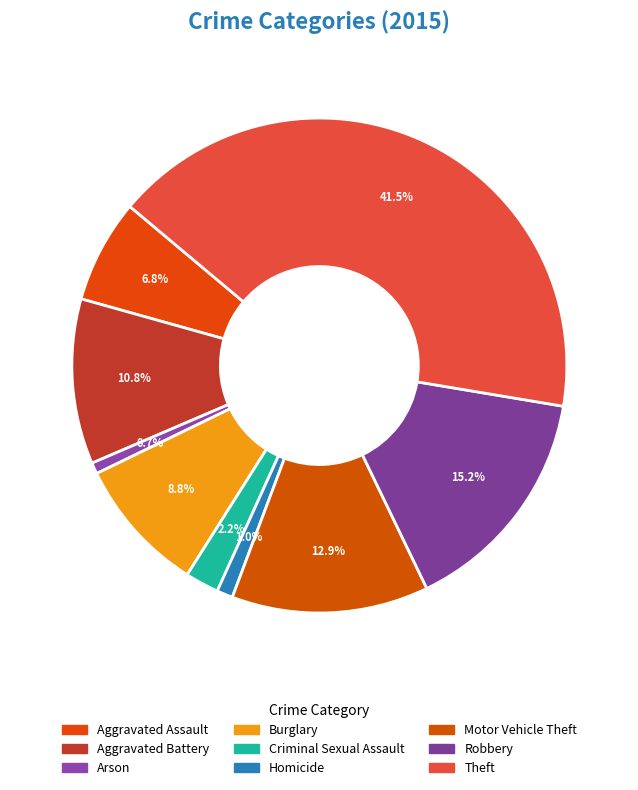

What is the change in value from Arson to Homicide?

+15